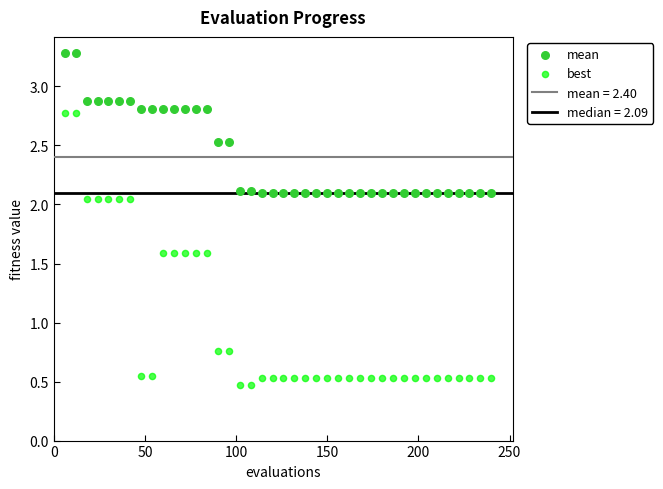

Which series reaches the minimum Y coordinate?

best